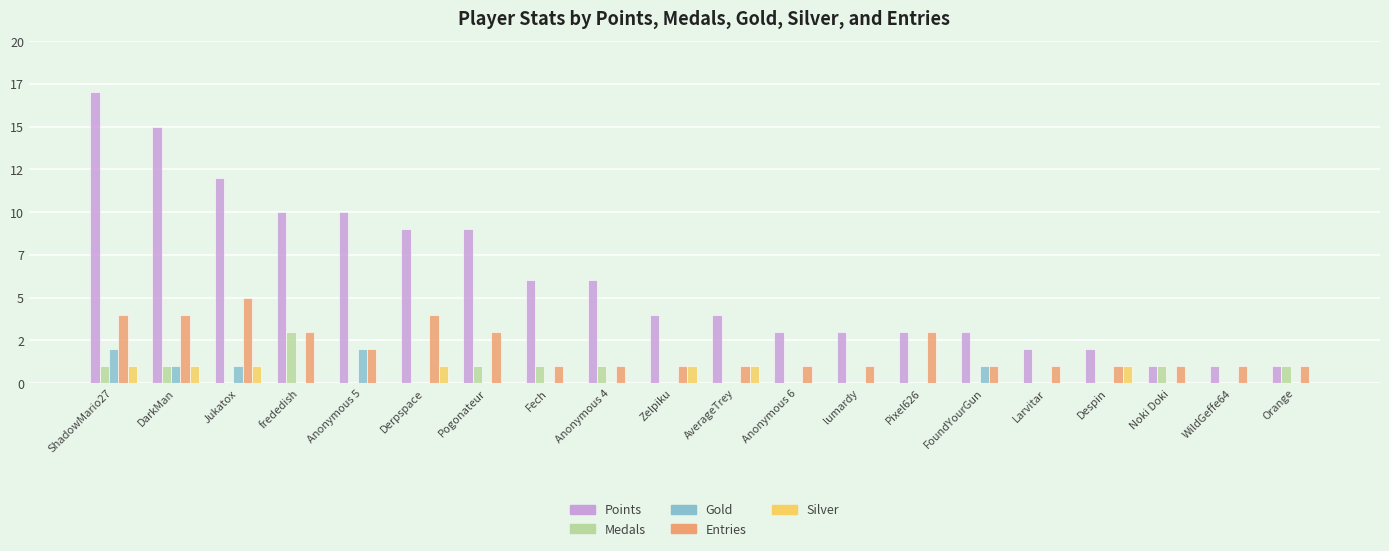

At how many categories does at least one series exceed 0?

20